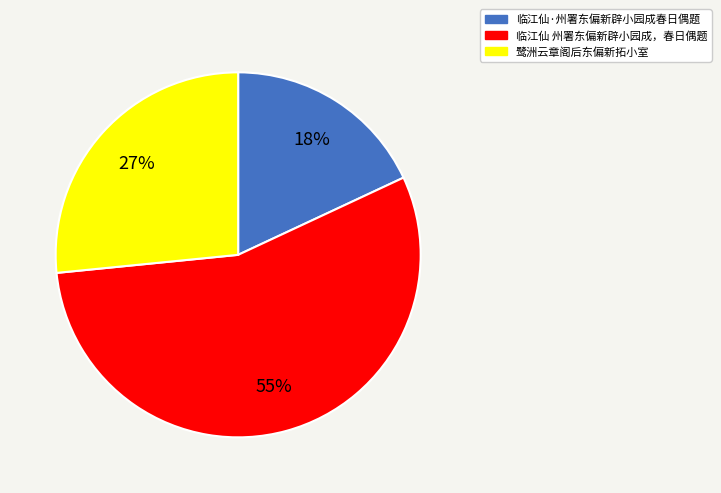

What percentage is the 鹭洲云章阁后东偏新拓小室 slice, to the nearest percent?

27%